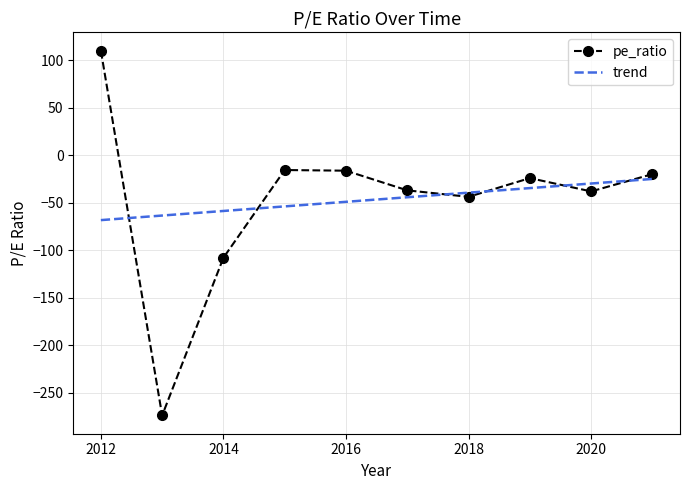

What is the minimum value for pe_ratio?

-274.0